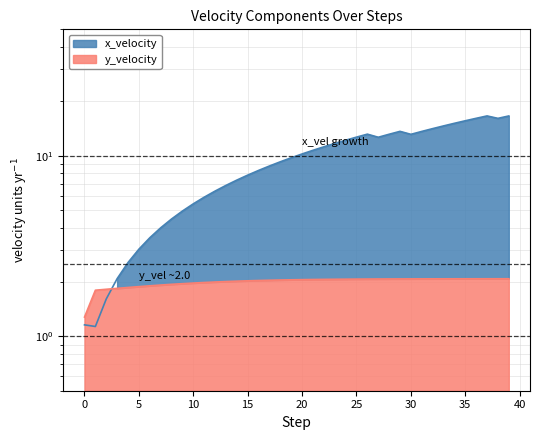

Reading right to left, extract all data points from this chart.

x_velocity: 16.6	16.1	16.6	16.1	15.6	15.1	14.6	14.1	13.6	13.1	13.6	13.1	12.6	13.1	12.7	12.2	11.7	11.2	10.7	10.2	9.7	9.2	8.8	8.3	7.8	7.3	6.8	6.4	5.9	5.4	4.9	4.5	4.0	3.5	3.0	2.6	2.1	1.6	1.1	1.2
y_velocity: 2.1	2.1	2.1	2.1	2.1	2.1	2.1	2.1	2.1	2.1	2.1	2.1	2.1	2.1	2.1	2.1	2.1	2.1	2.1	2.1	2.1	2.0	2.0	2.0	2.0	2.0	2.0	2.0	2.0	2.0	2.0	1.9	1.9	1.9	1.9	1.9	1.8	1.8	1.8	1.3